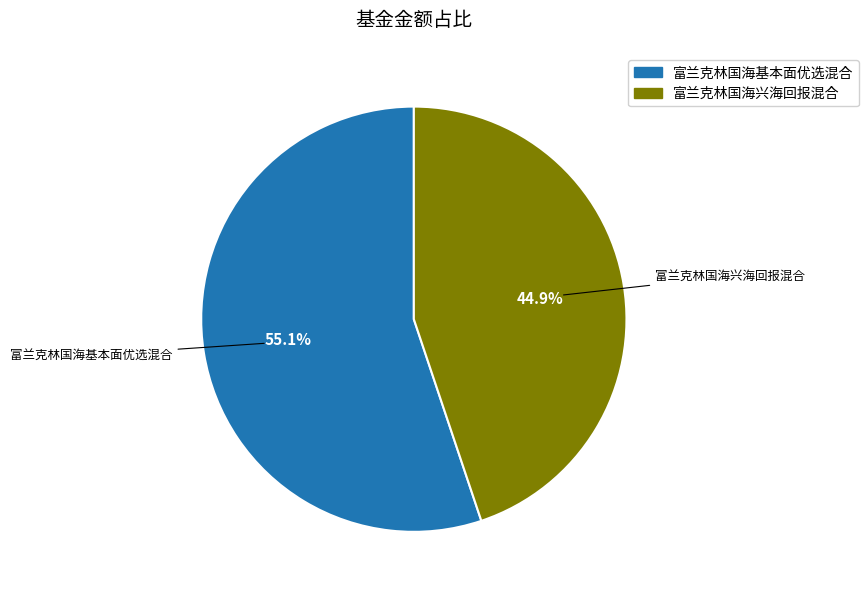

Which has a higher value, 富兰克林国海兴海回报混合 or 富兰克林国海基本面优选混合?

富兰克林国海基本面优选混合